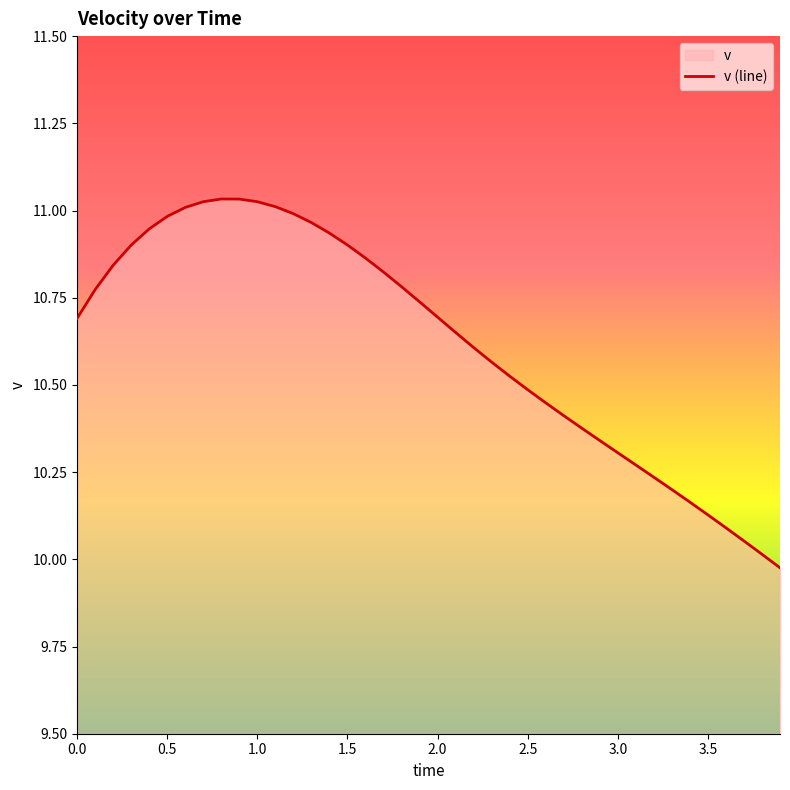

What is the change in value from 2.0 to 3.0?

-0.4